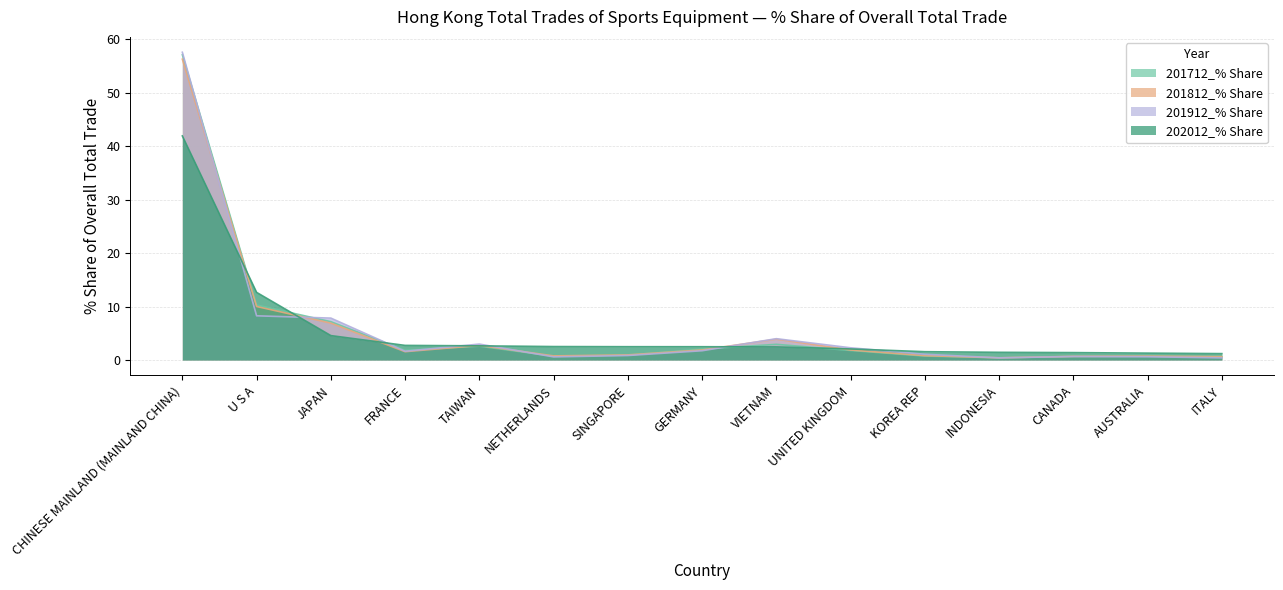

At ITALY, list the series in order from smallest to largest.

201912_% Share, 201812_% Share, 201712_% Share, 202012_% Share